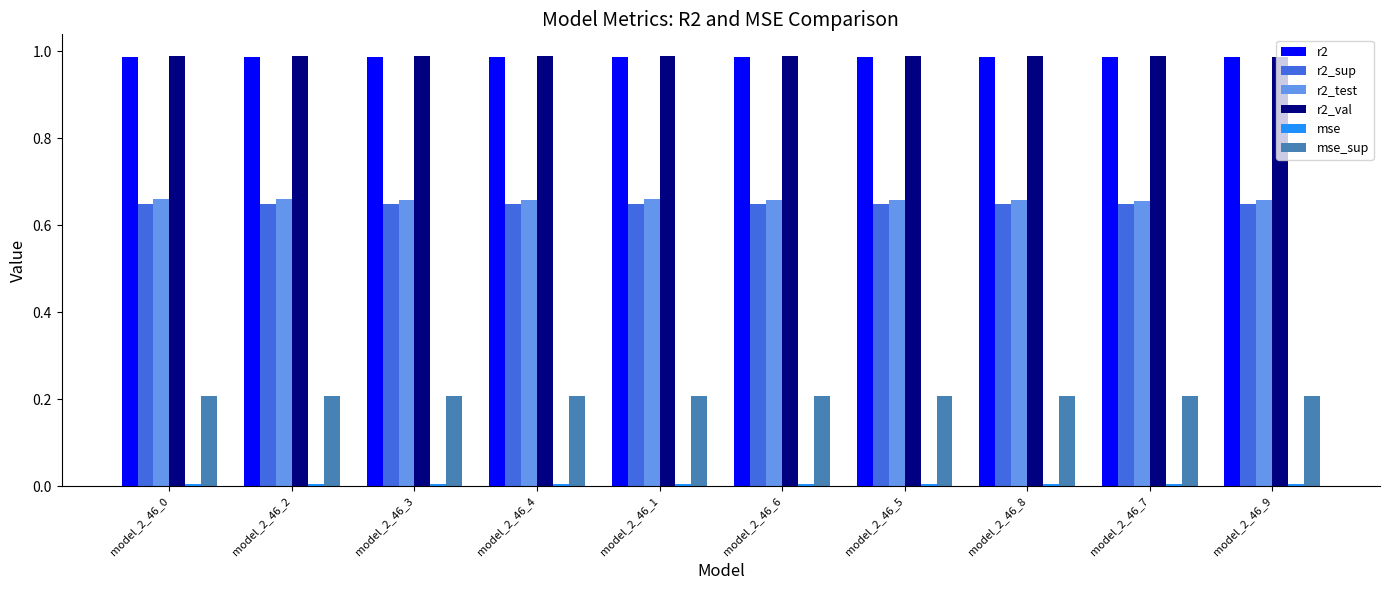

The value of r2 at model_2_46_7 is 1.0. True or false?

True